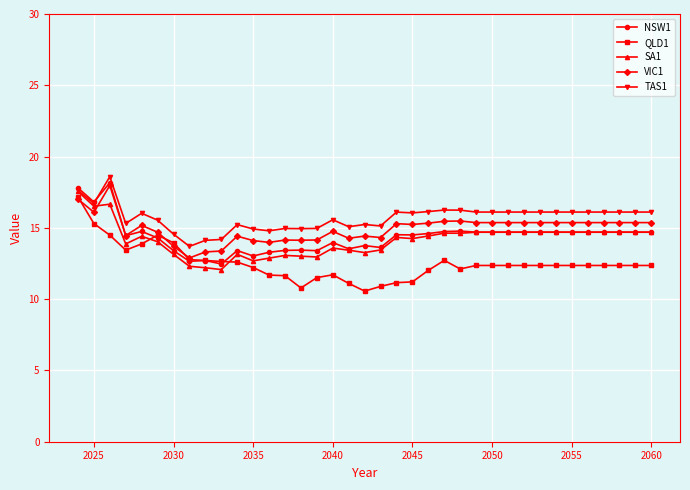

True or false: NSW1 has more than 1 points higher than both neighbors.

True